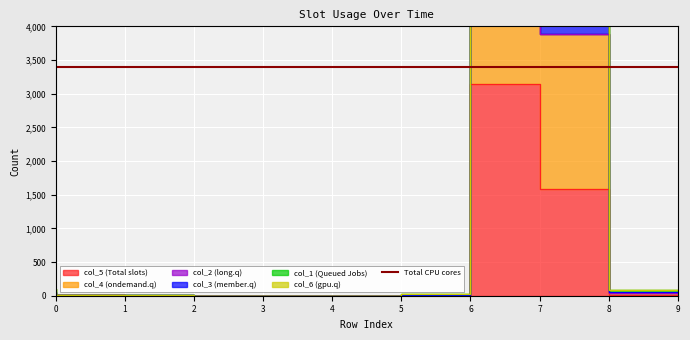

Reading left to right, extract all data points from this chart.

col_5: 0=7	1=10	2=0	3=0	4=1	5=2	6=16	7=3140	8=1588	9=18
col_4: 0=100	1=14	2=5	3=1	4=3	5=2	6=22	7=10134	8=7195	9=81
col_3: 0=48	1=14	2=5	3=0	4=3	5=2	6=18	7=10130	8=7195	9=58